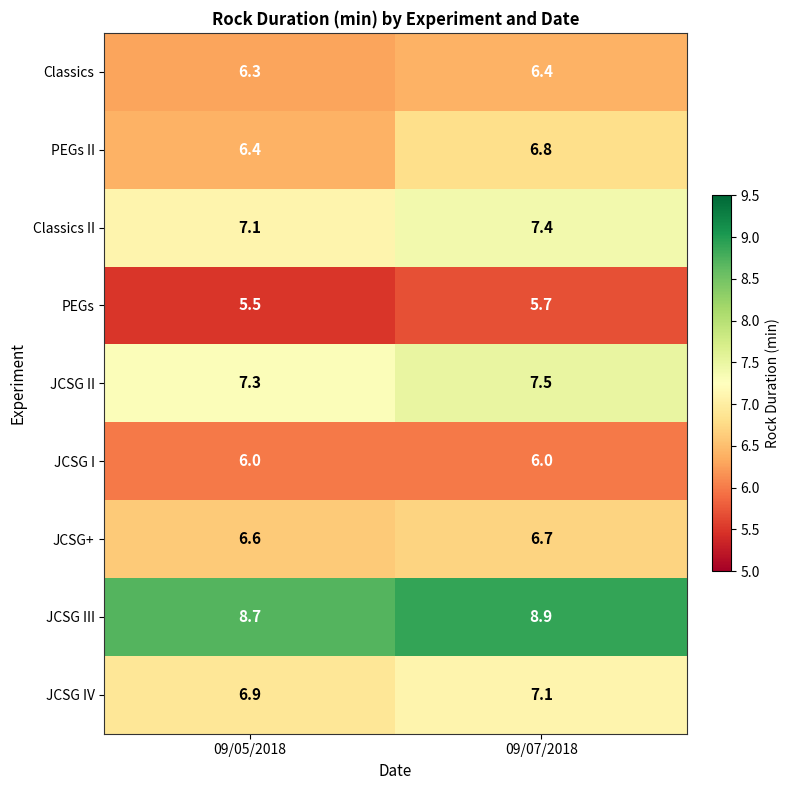

What is the average value of the PEGs series?

5.6